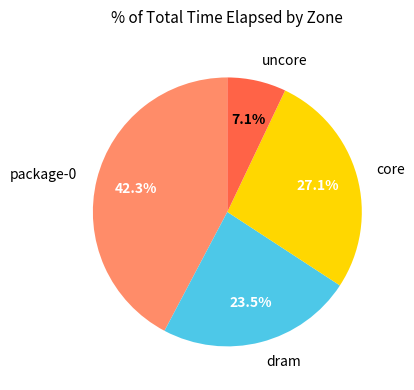

Is there a majority slice in this chart?

No